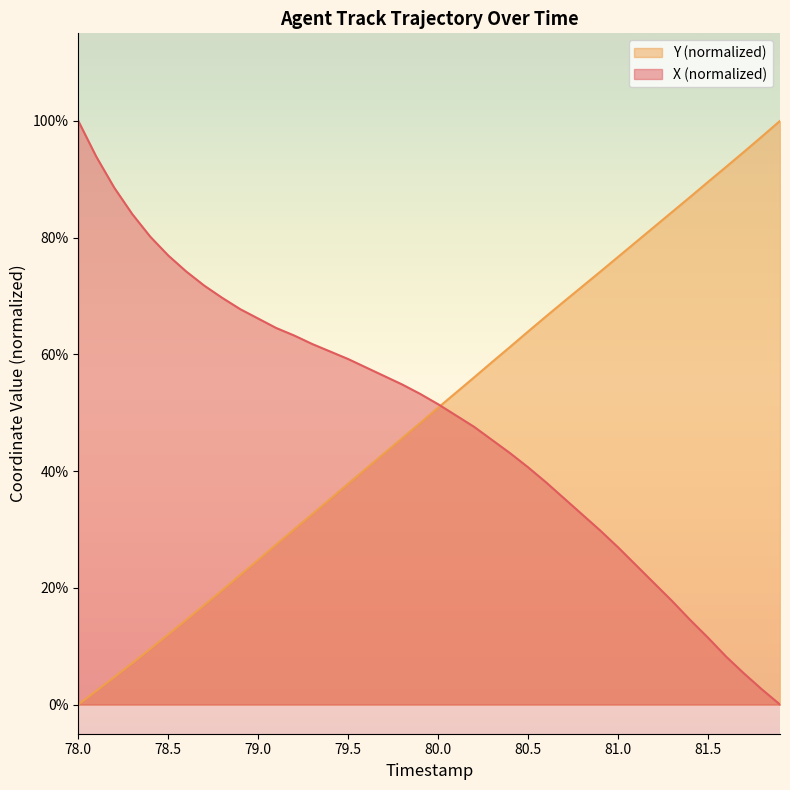

Reading right to left, extract all data points from this chart.

X: 0.0	0.0	0.1	0.1	0.1	0.1	0.2	0.2	0.2	0.3	0.3	0.3	0.4	0.4	0.4	0.4	0.5	0.5	0.5	0.5	0.5	0.5	0.6	0.6	0.6	0.6	0.6	0.6	0.6	0.7	0.7	0.7	0.7	0.7	0.8	0.8	0.8	0.9	0.9	1.0
Y: 1.0	1.0	0.9	0.9	0.9	0.9	0.8	0.8	0.8	0.8	0.7	0.7	0.7	0.7	0.6	0.6	0.6	0.6	0.5	0.5	0.5	0.5	0.4	0.4	0.4	0.4	0.3	0.3	0.3	0.2	0.2	0.2	0.2	0.1	0.1	0.1	0.1	0.0	0.0	0.0